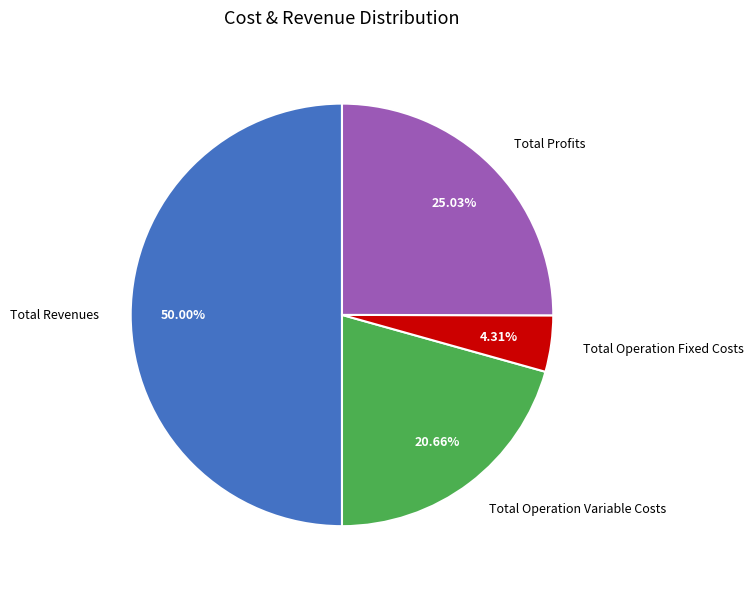

How many slices are in this pie chart?

4